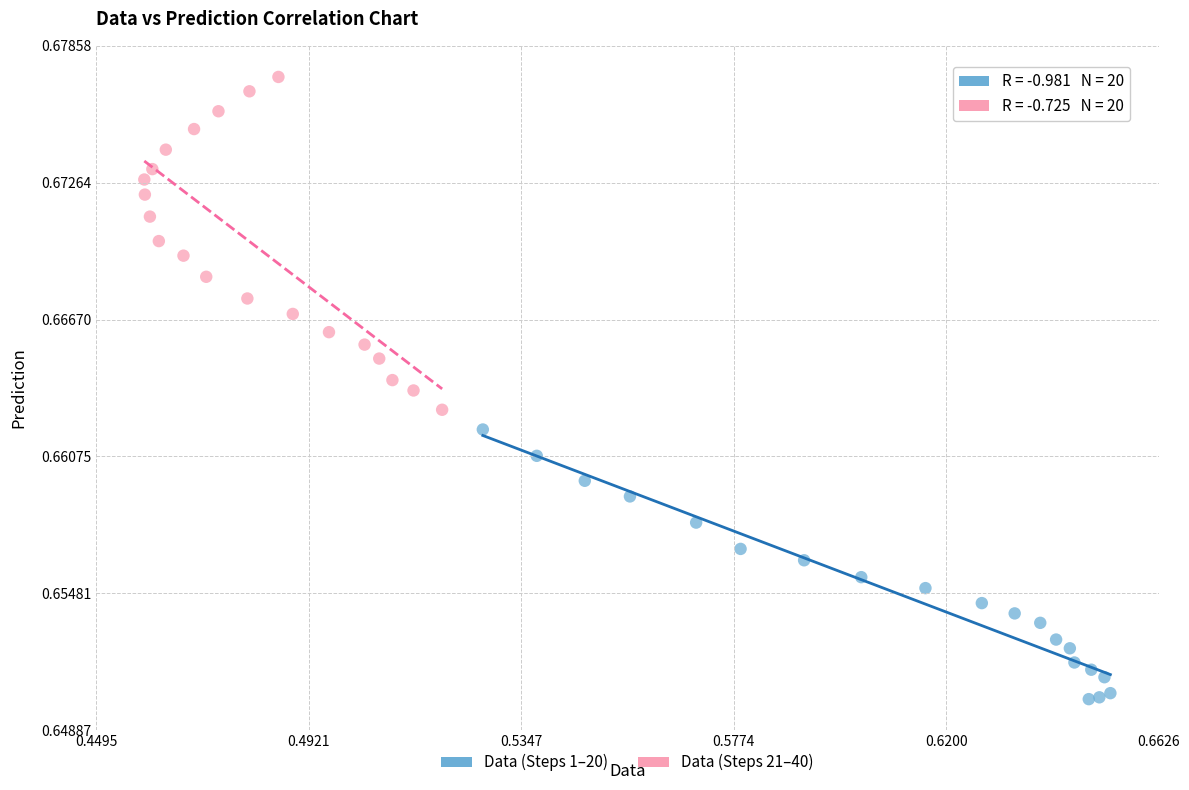

Which series reaches the minimum Y coordinate?

Data (Steps 1–20)